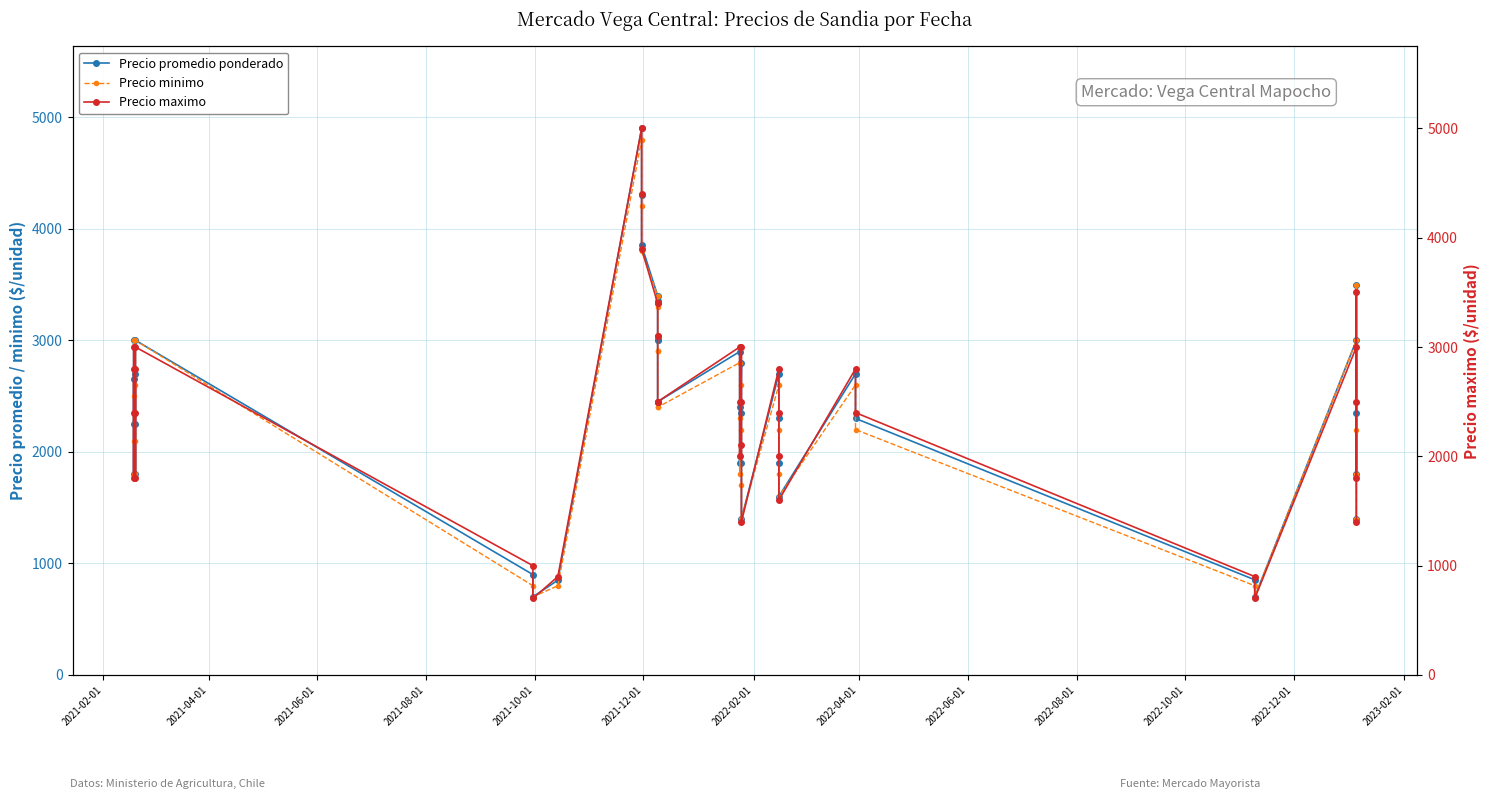

True or false: Precio promedio ponderado and Precio minimo intersect in this chart.

False